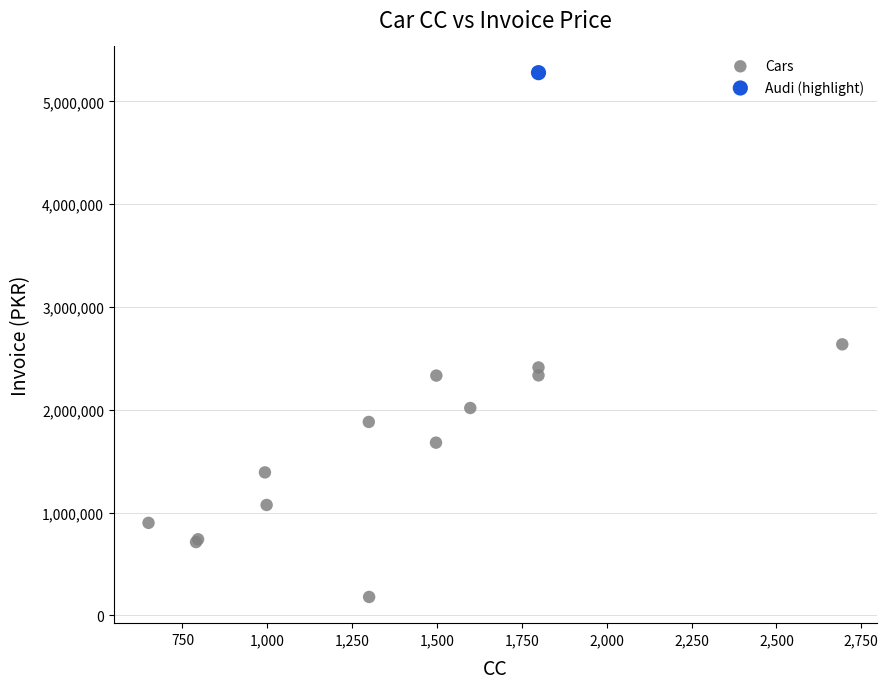

What are all the series names shown in the legend?

Cars, Audi (highlight)